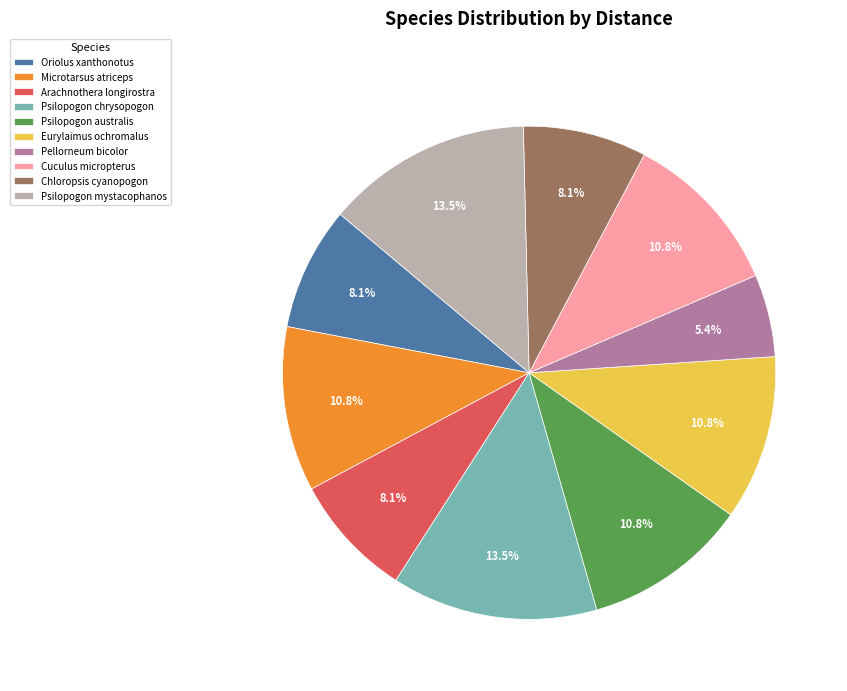

How many slices are in this pie chart?

10